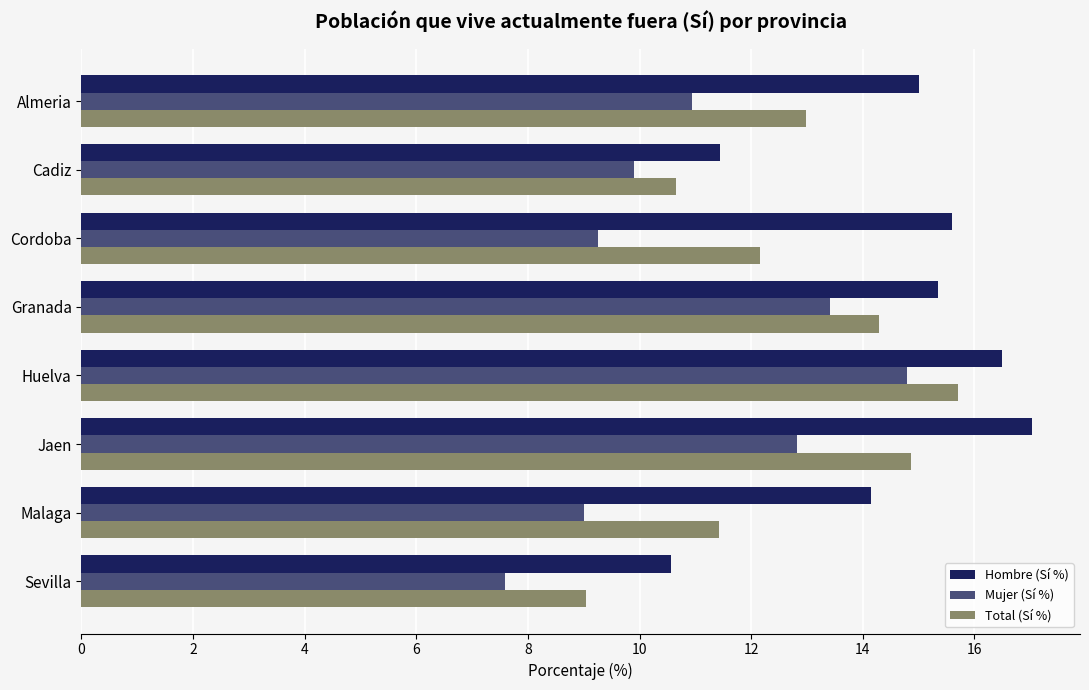

What is the spread (max minus min) of values at Almeria?

4.1